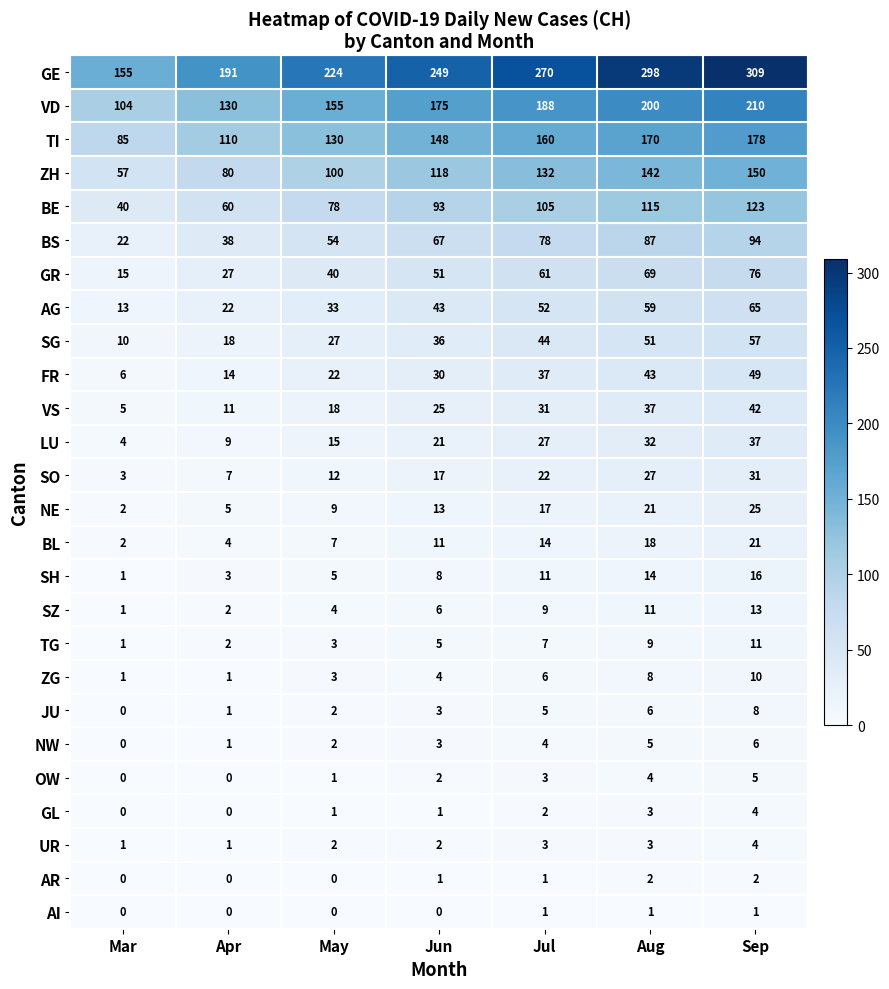

List the labels in order of ZH value, smallest first.

Mar, Apr, May, Jun, Jul, Aug, Sep